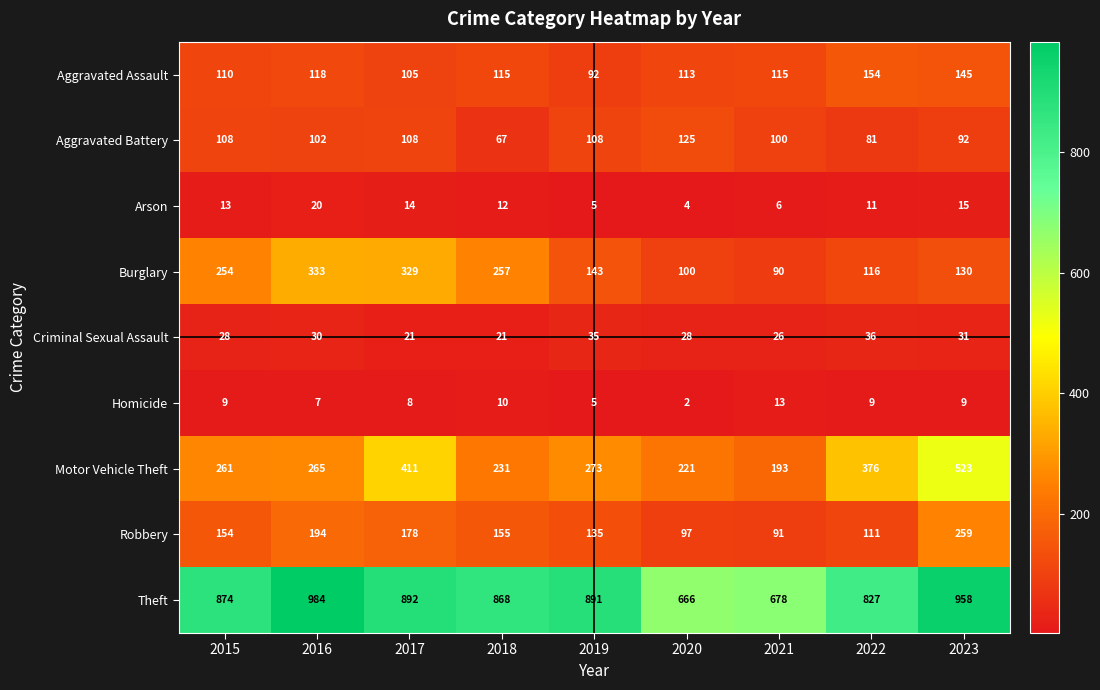

What is the difference between the second highest and minimum values in the Motor Vehicle Theft series?

218